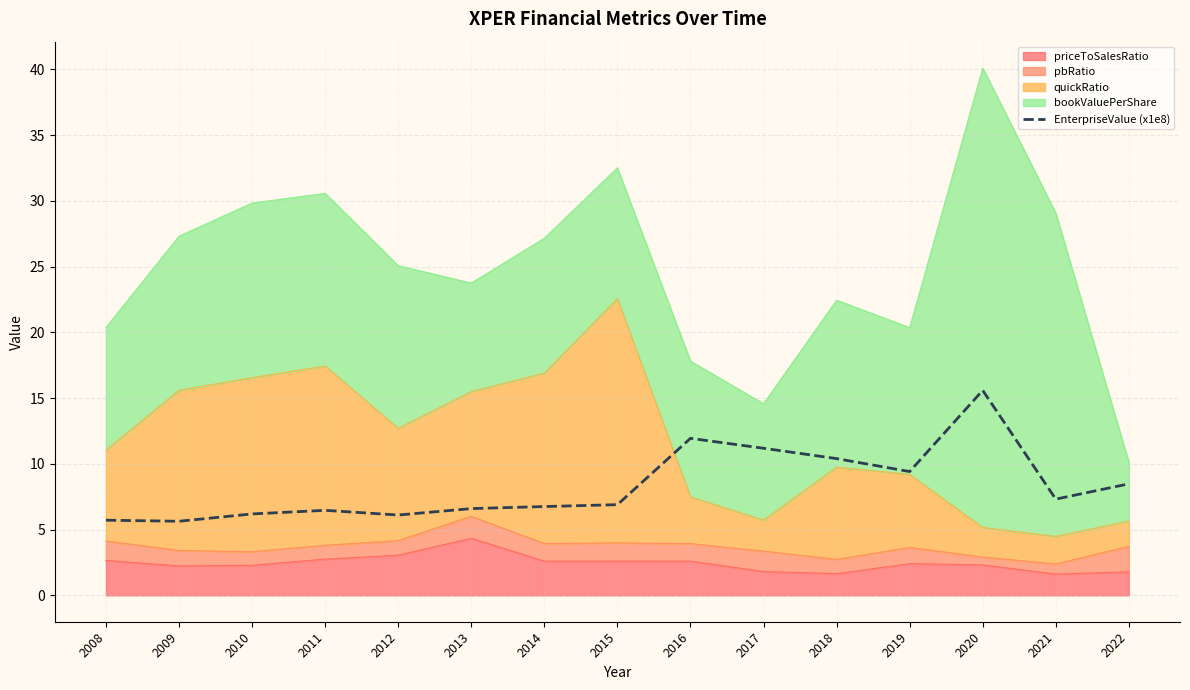

Which has a higher value, 2018 or 2021?

2018